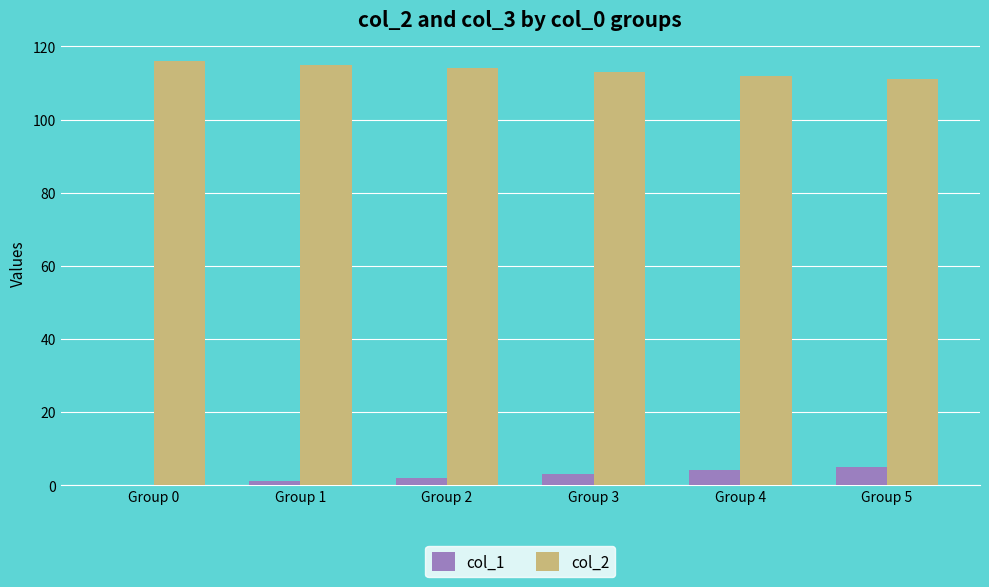

Reading left to right, what are all the values shown in this chart?

col_1: Group 0=0	Group 1=1	Group 2=2	Group 3=3	Group 4=4	Group 5=5
col_2: Group 0=116	Group 1=115	Group 2=114	Group 3=113	Group 4=112	Group 5=111